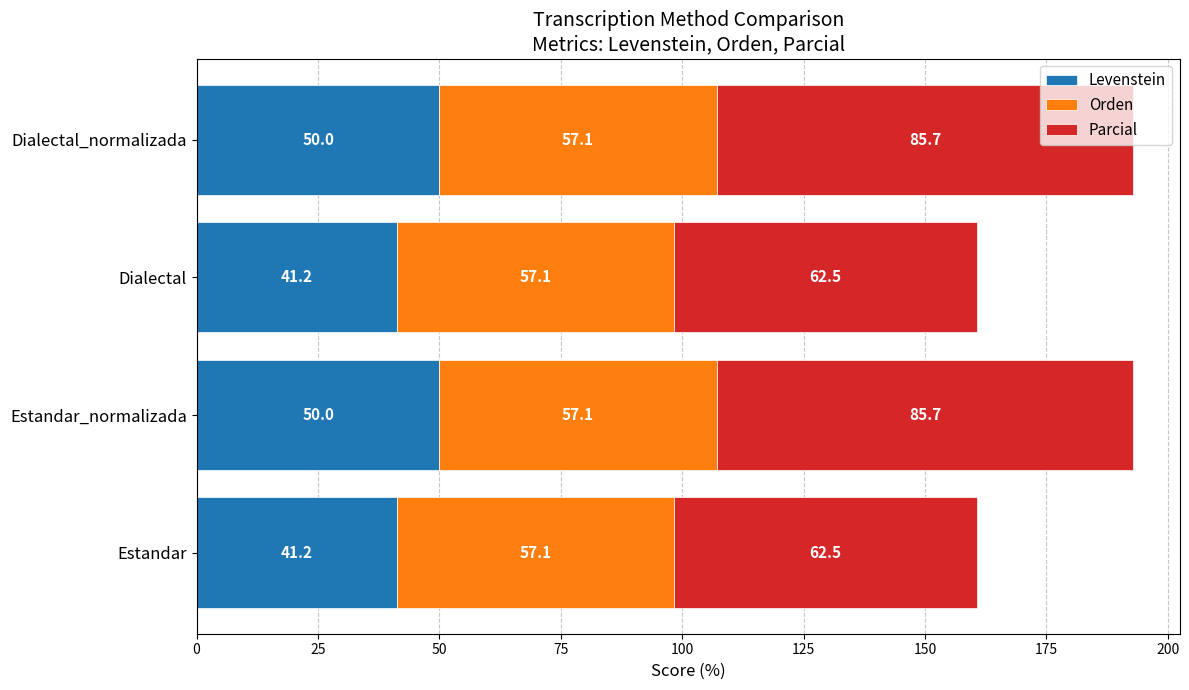

What is the total value across all series at Dialectal?

160.8